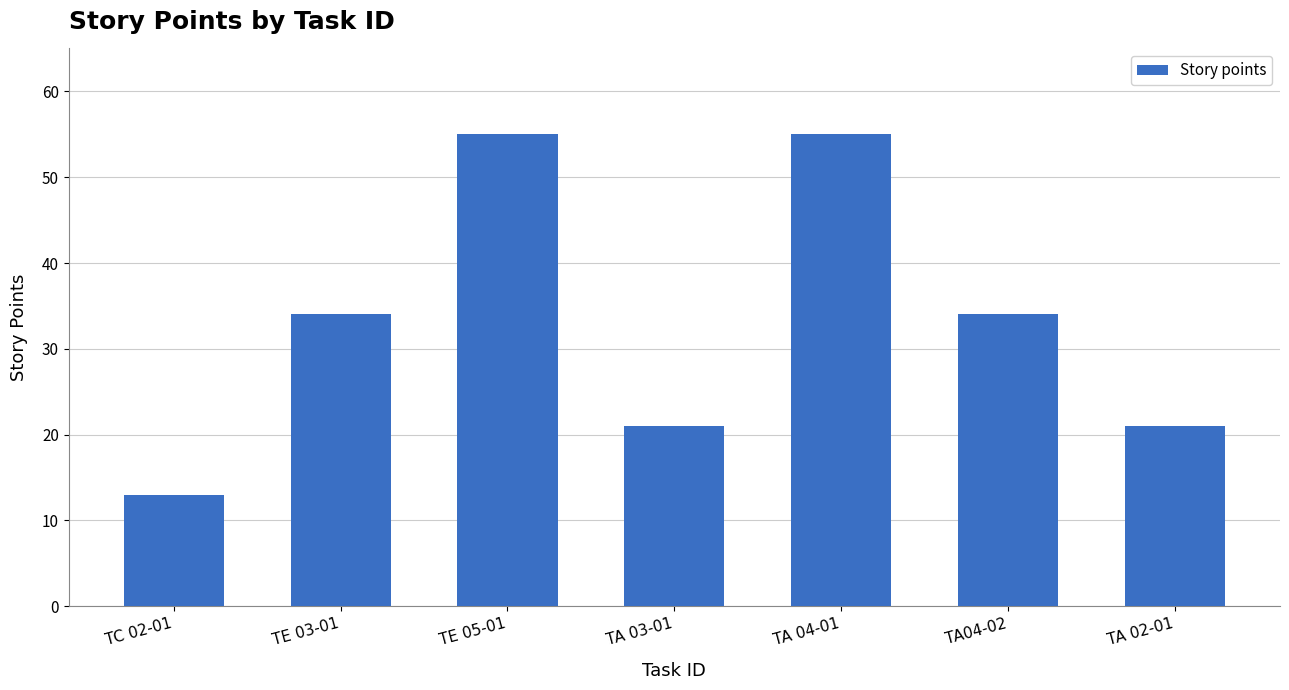

Reading right to left, extract all data points from this chart.

21	34	55	21	55	34	13